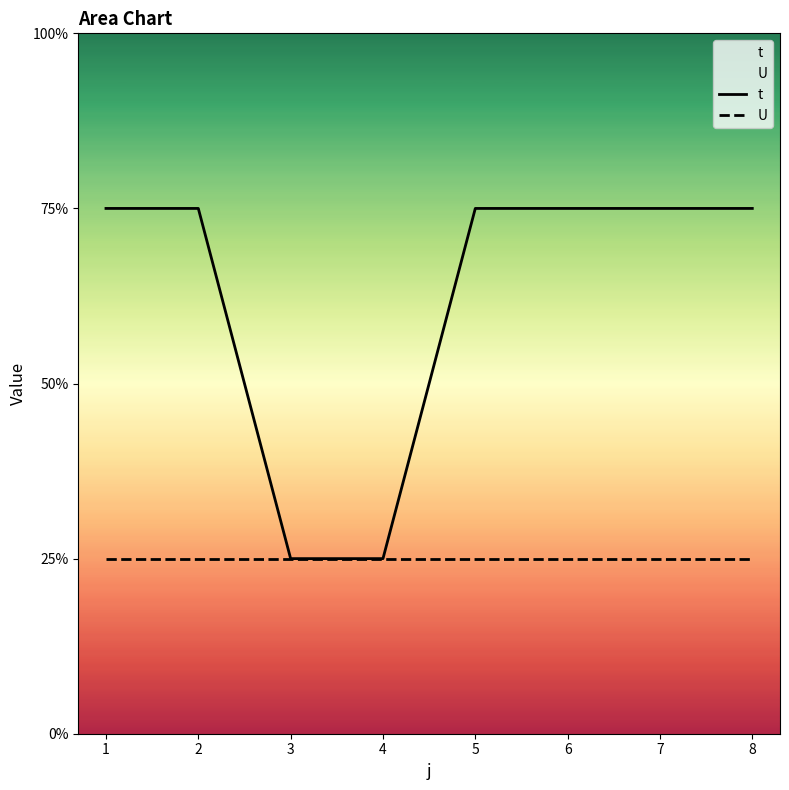

Where is t nearest to the value 2?

1